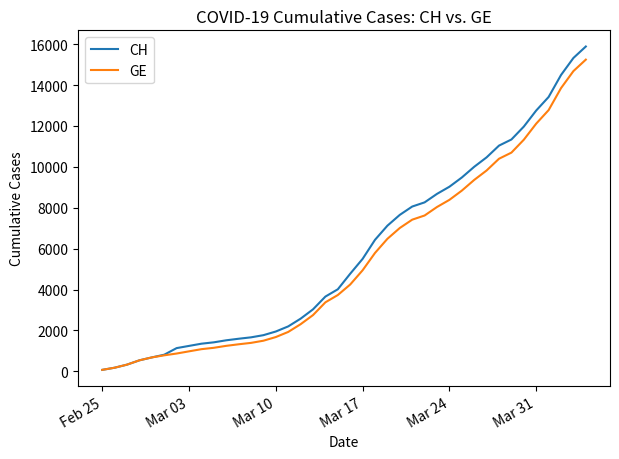

What is the maximum value shown in the chart?

15888